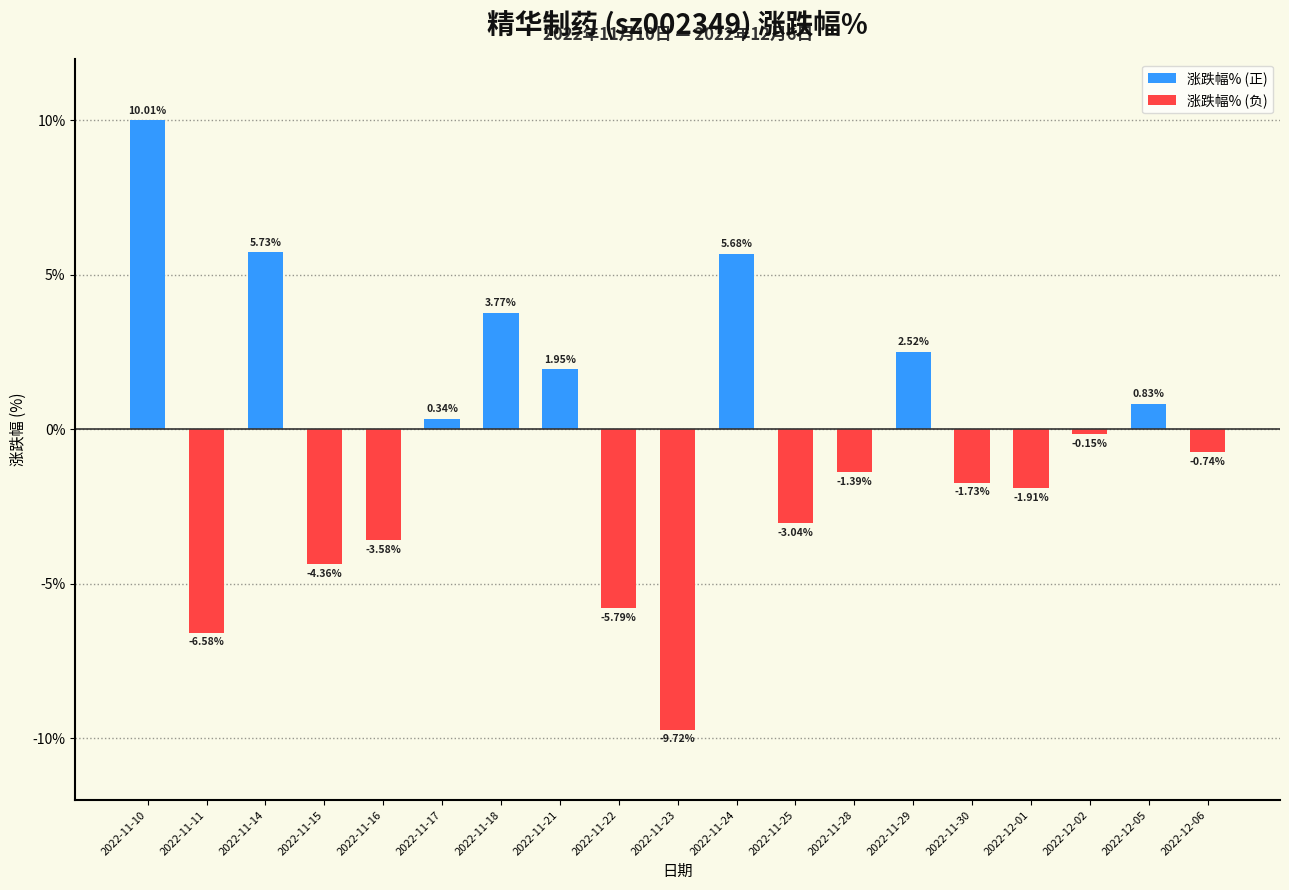

How many data points does each series have?

19